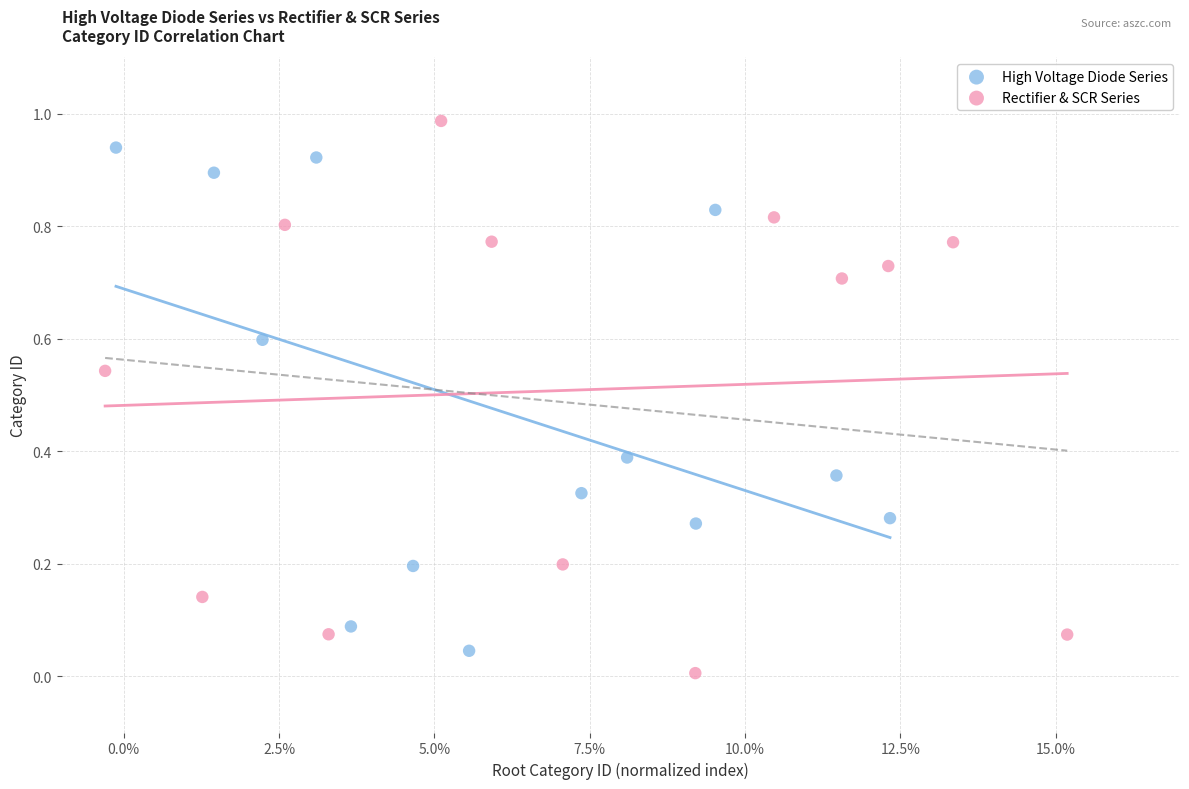

Which series has the widest spread of Y values?

Rectifier & SCR Series